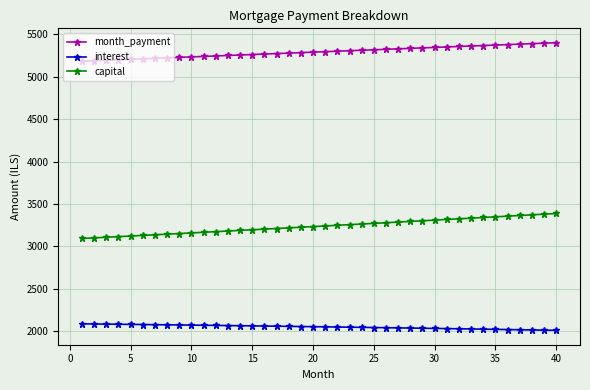

How many lines are shown in the chart?

3